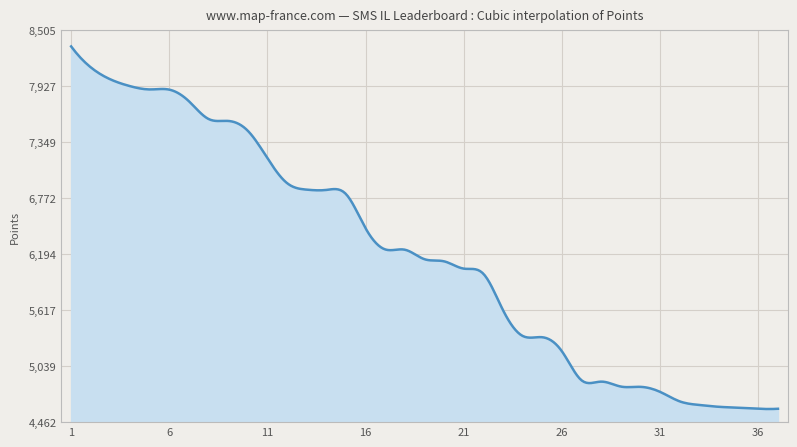

What is the difference between the maximum and minimum values?

3741.7